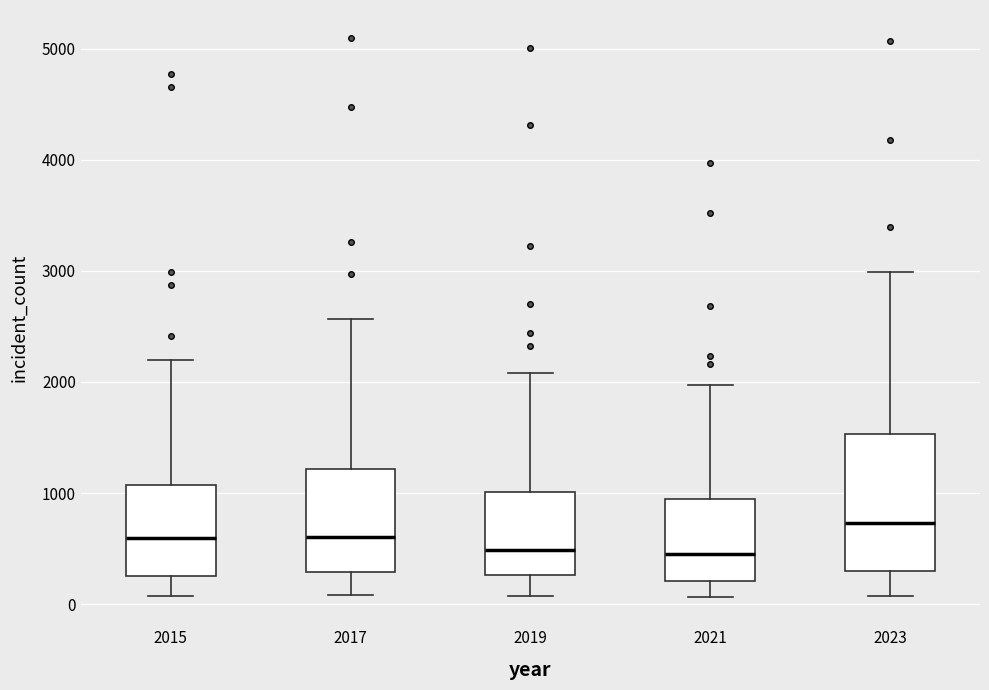

Reading left to right, read every box against the y-axis: the position of its median line, the range the box covers, and the ends of its whiskers. The values are not printed on the chart, so give them approximately, as read against the axis.

2015: median 600, box 300 to 1100, whiskers 100 to 2200
2017: median 600, box 300 to 1200, whiskers 100 to 2600
2019: median 500, box 300 to 1000, whiskers 100 to 2100
2021: median 500, box 200 to 900, whiskers 100 to 2000
2023: median 700, box 300 to 1500, whiskers 100 to 3000